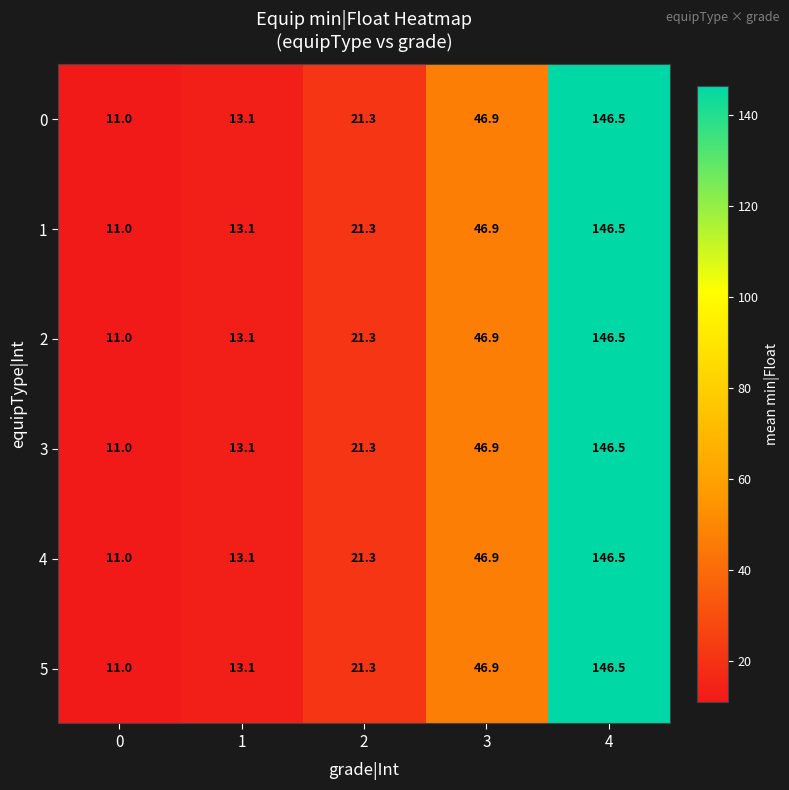

What is the difference between the second highest and second lowest values in the 4 series?

33.8